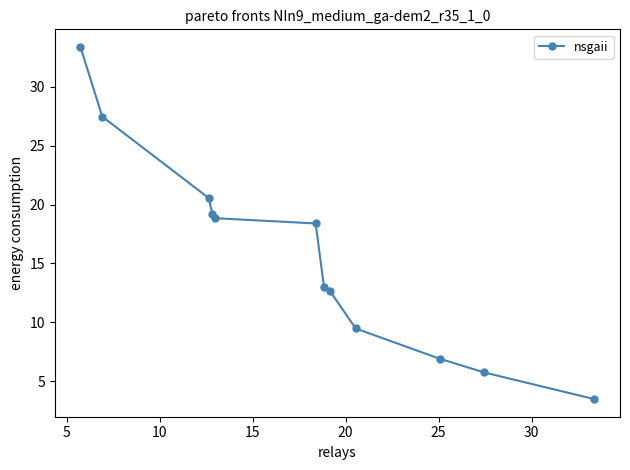

True or false: the data has more than 2 interior local peaks.

False